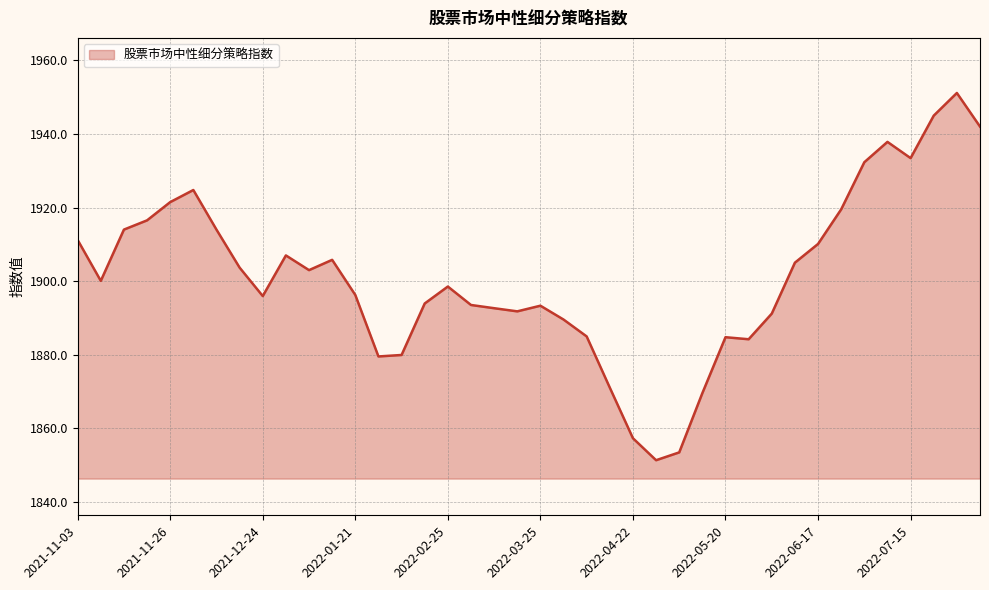

What is the maximum value shown in the chart?

1951.1